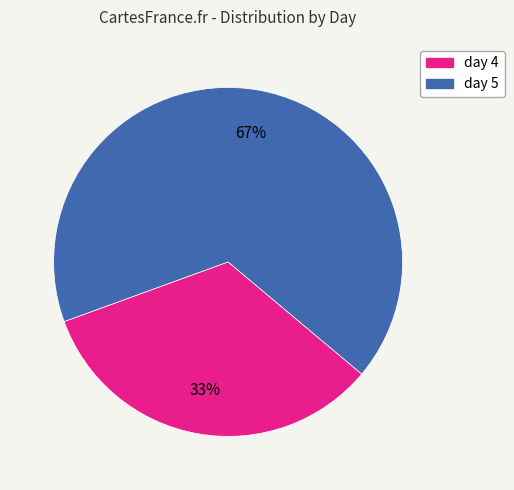

To the nearest percent, what is the average slice percentage?

50%